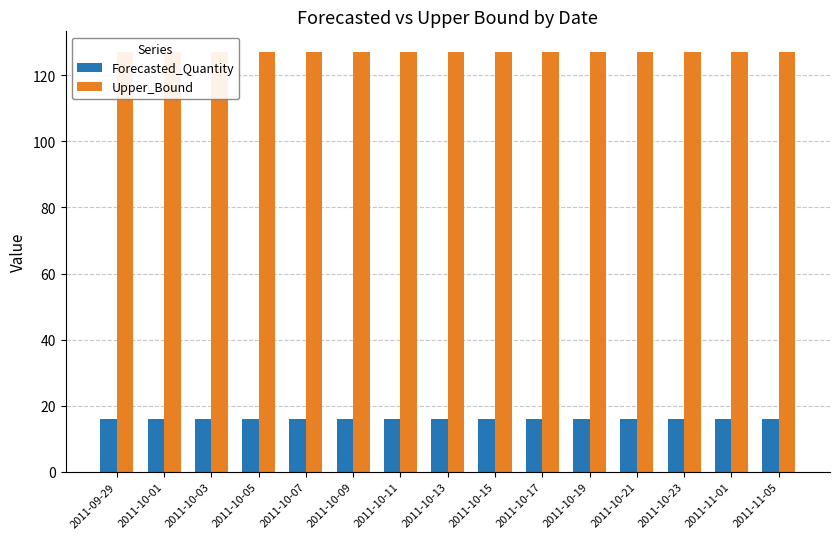

How many bars are there in each group?

2